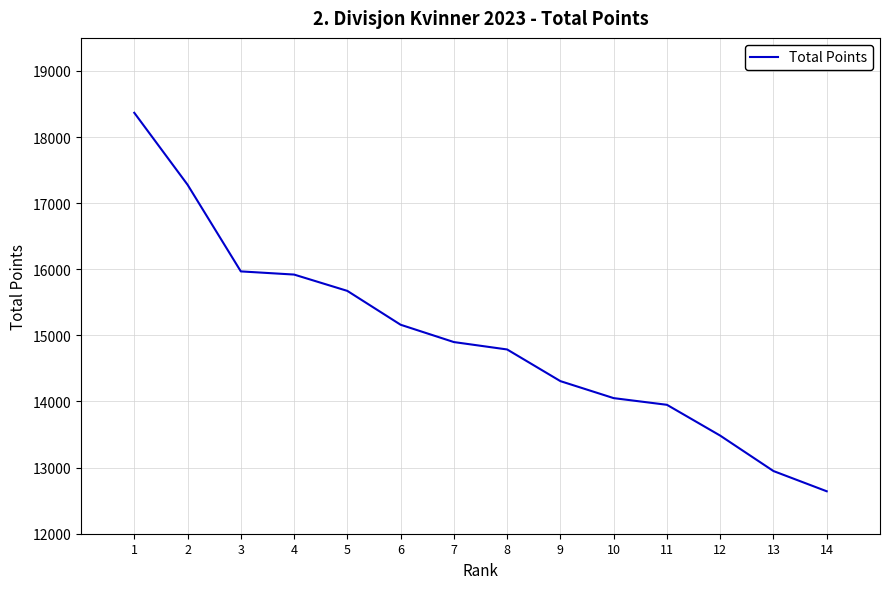

The value at 9 is 6756. True or false?

False